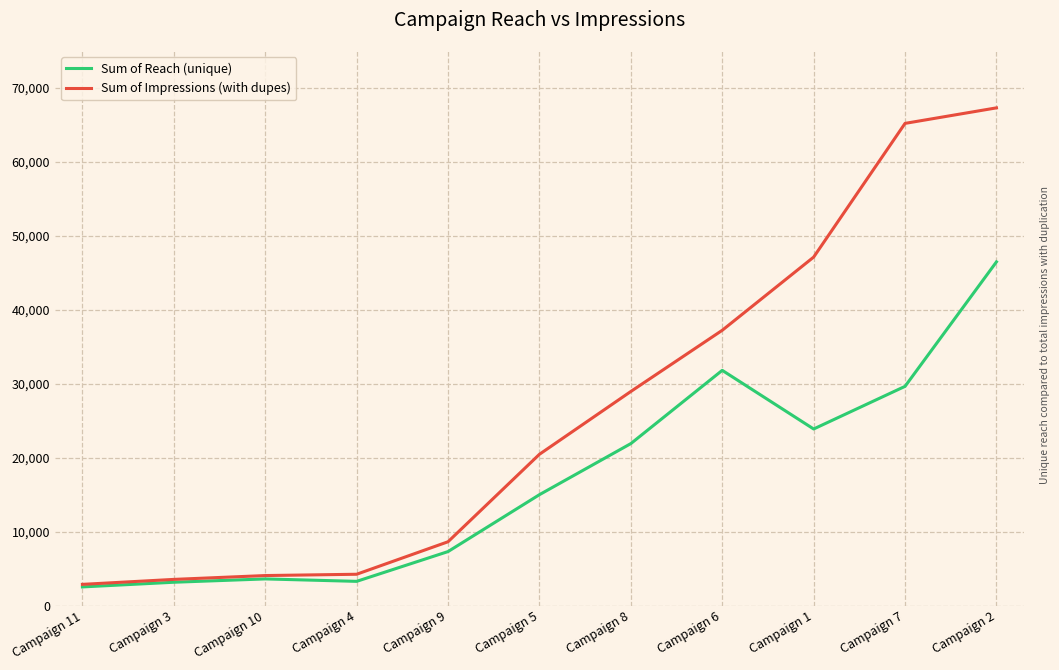

What are all the series names shown in the legend?

Sum of Reach (unique), Sum of Impressions (with dupes)